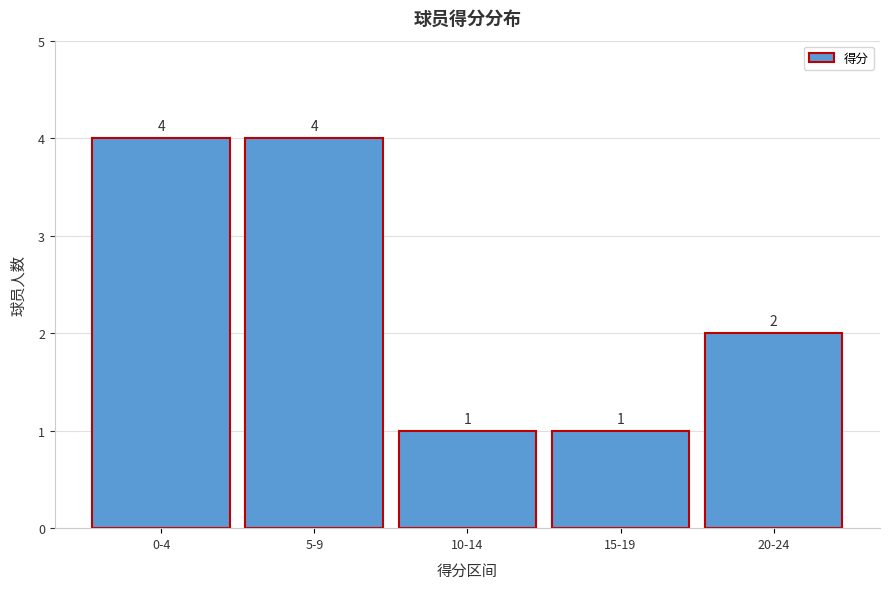

Reading left to right, transcribe all the data shown in this chart.

4	4	1	1	2